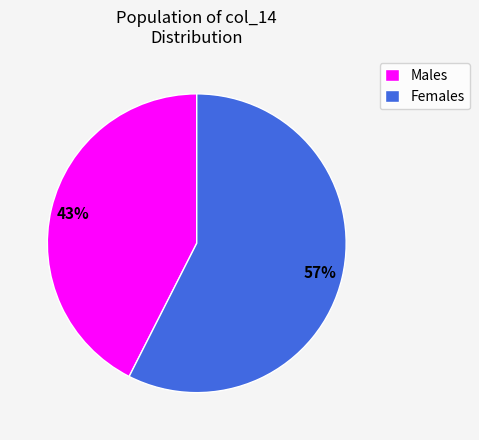

Which slice is the largest?

Females